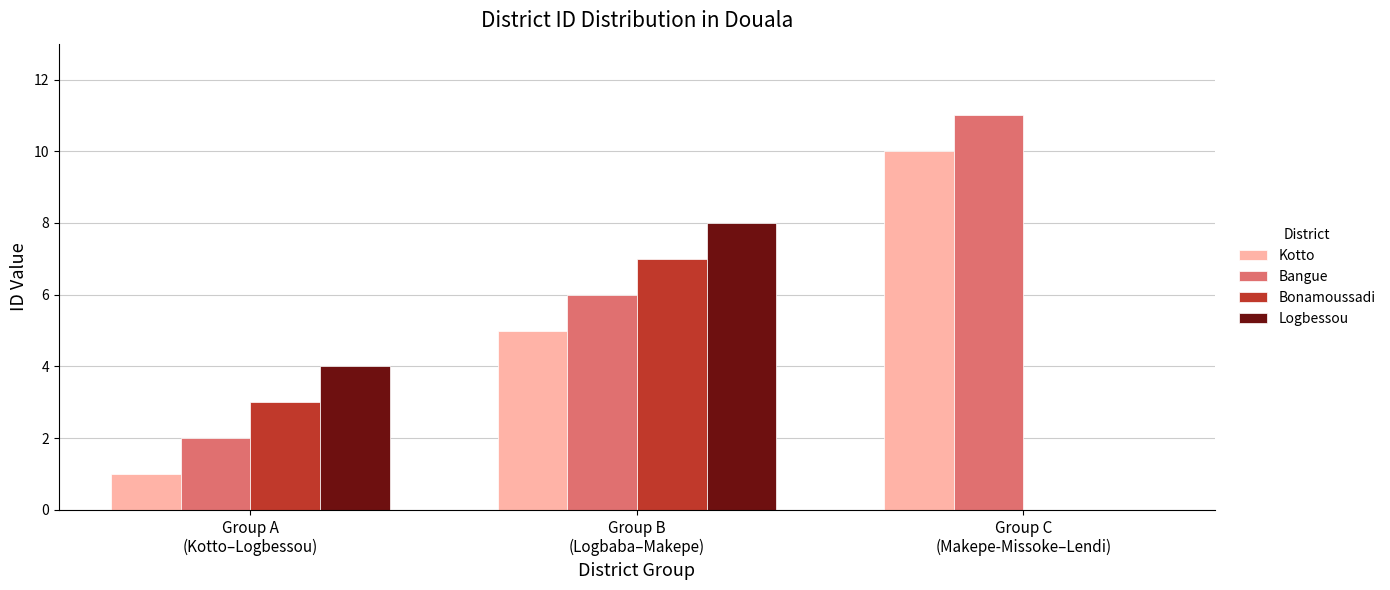

What is the highest value of the Bonamoussadi series?

7